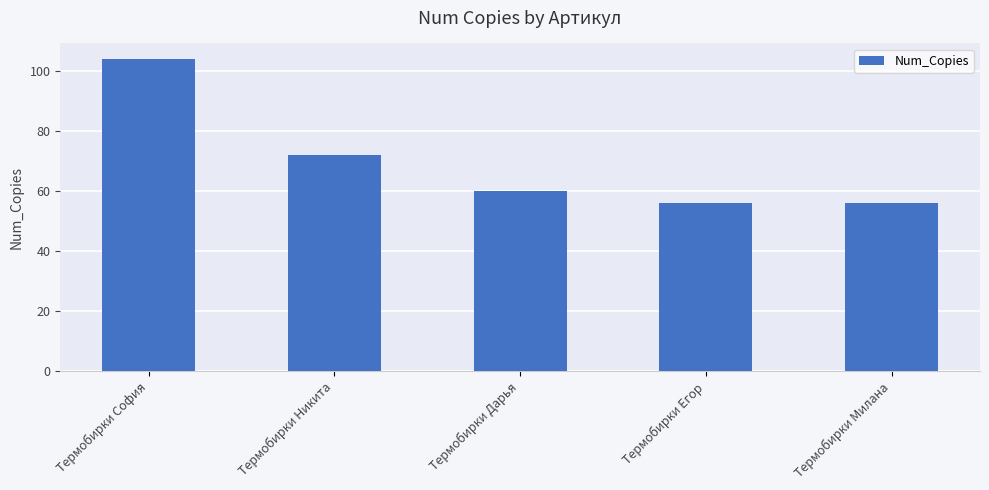

How many values are below 60?

2